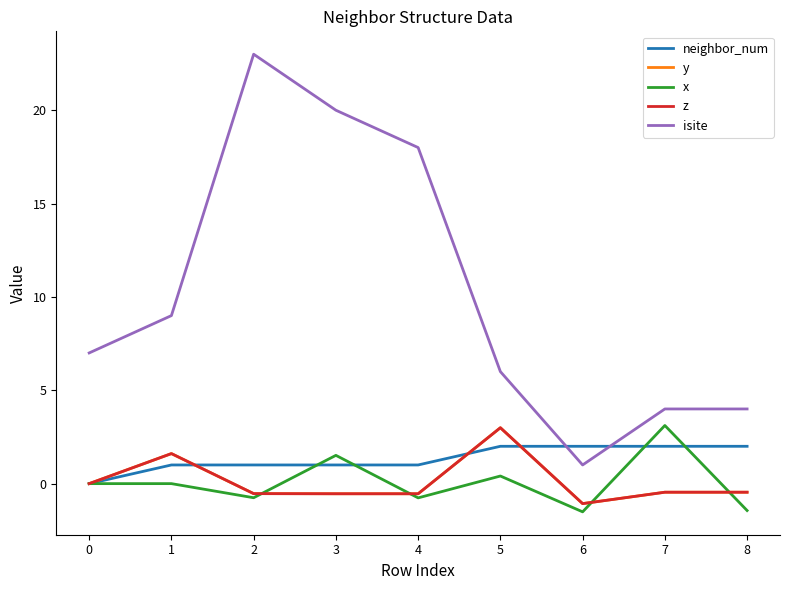

Between 0 and 8, which series saw the biggest shift?

isite